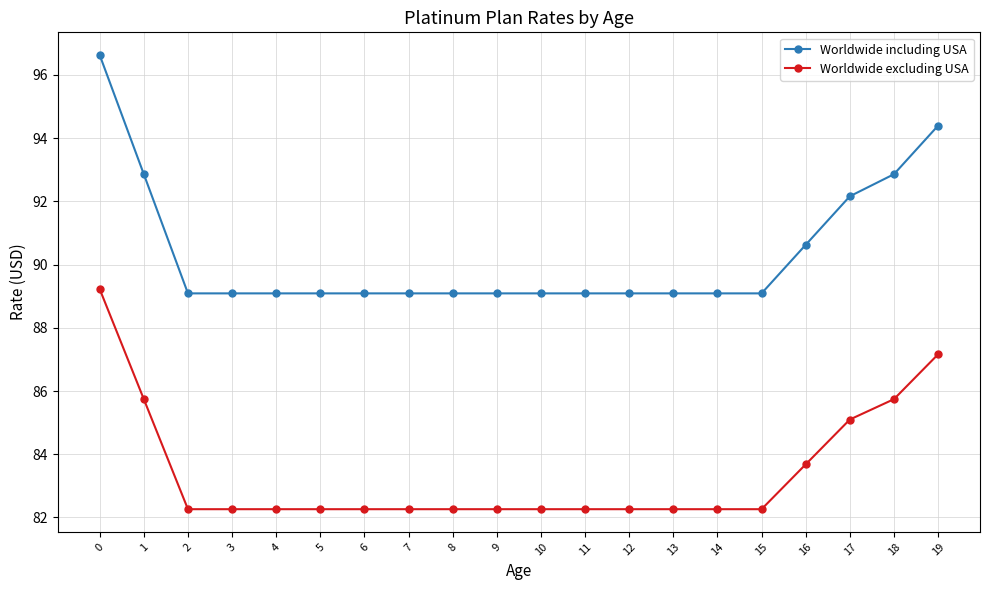

Which series has the widest spread of values?

Worldwide including USA